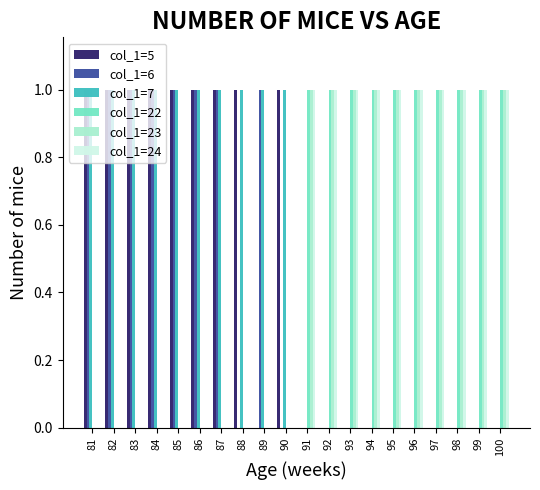

The value of col_1=23 at 87 is 0. True or false?

True